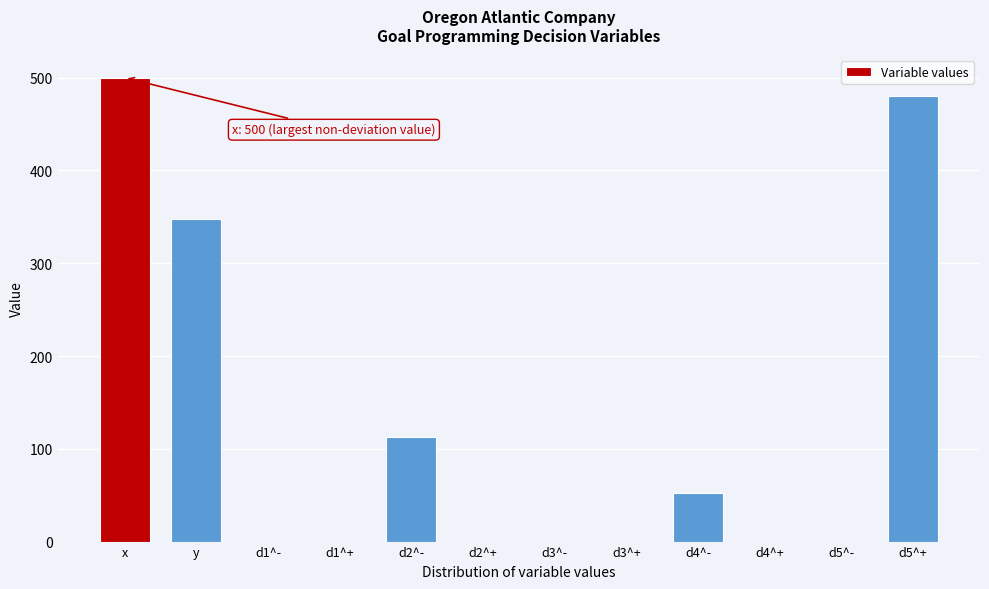

At which label is the value closest to 250?

y